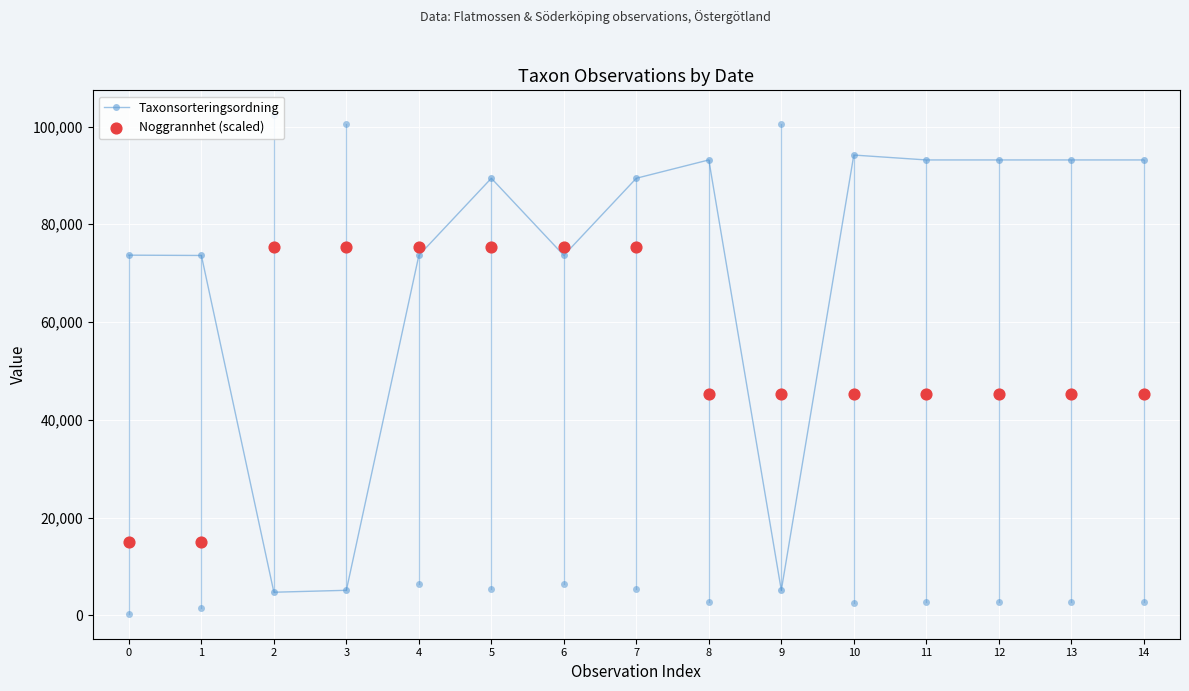

What are all the series names shown in the legend?

Taxonsorteringsordning, Noggrannhet (scaled)